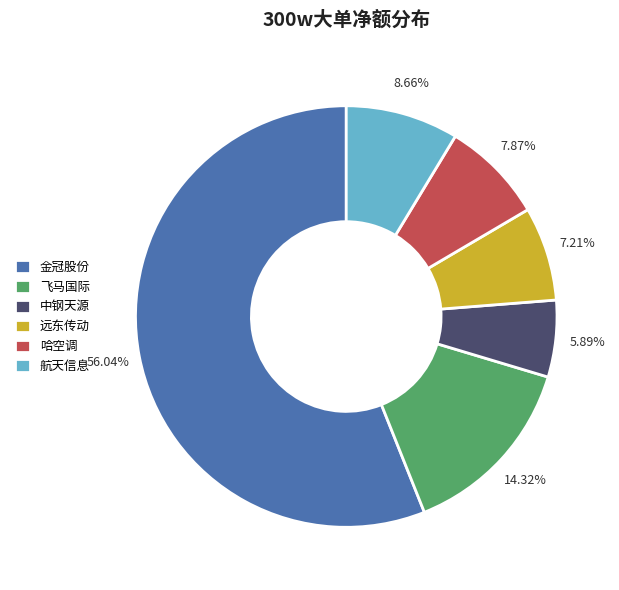

Which category accounts for the majority?

金冠股份